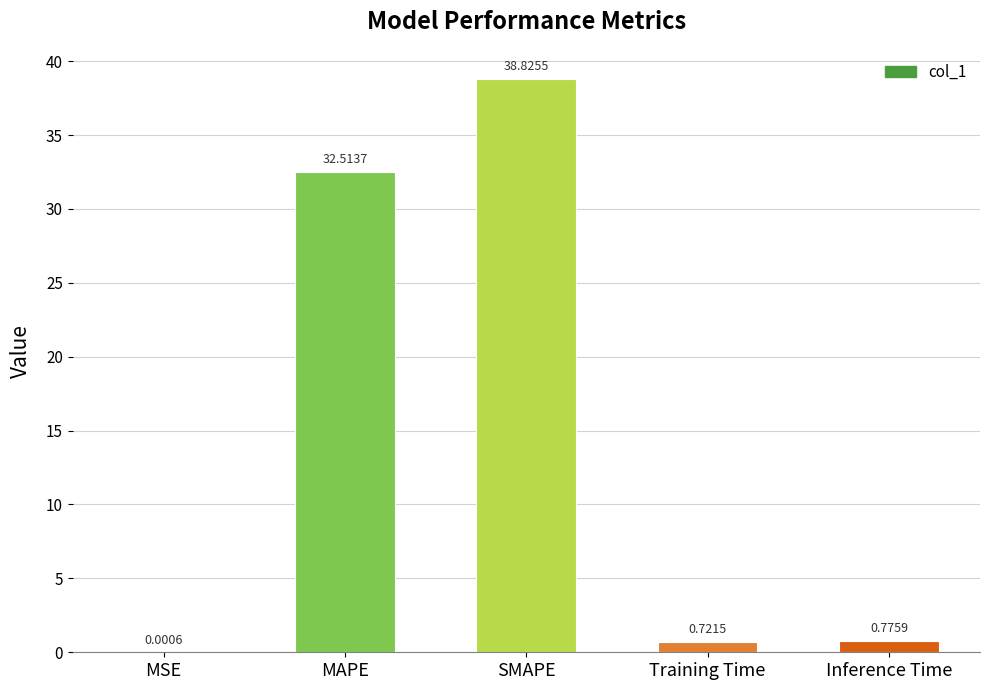

Which has a higher value, Inference Time or Training Time?

Inference Time